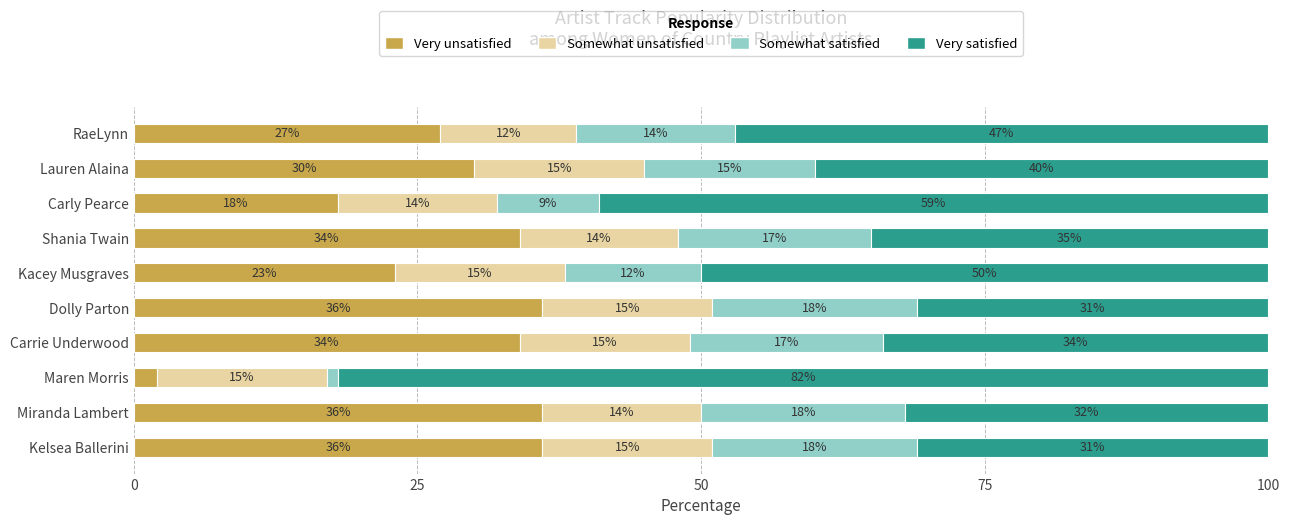

At which label does Very unsatisfied reach its minimum?

Maren Morris